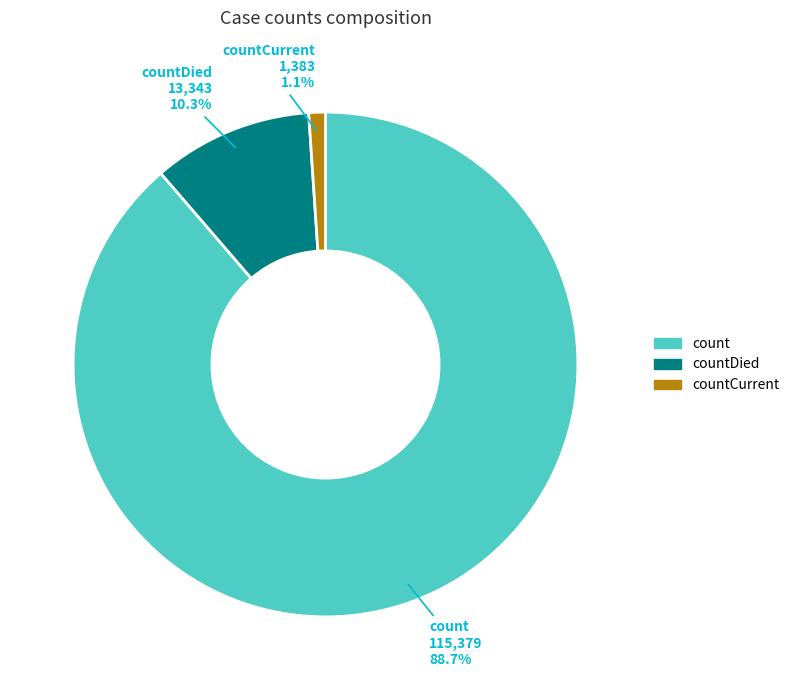

What is the total percentage of count and countCurrent?

89.7%